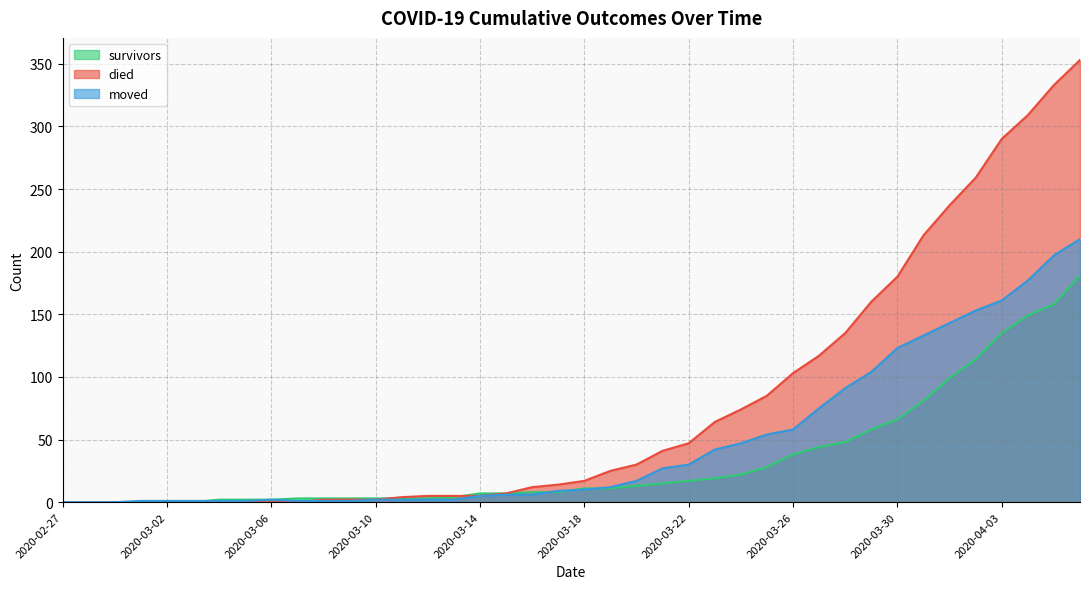

What are all the series names shown in the legend?

survivors, died, moved